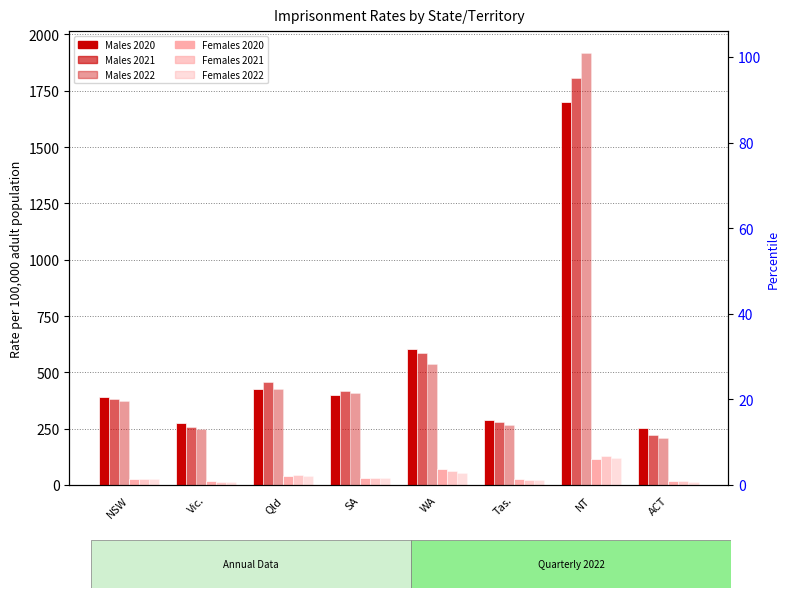

What is the spread (max minus min) of values at Qld?

417.4